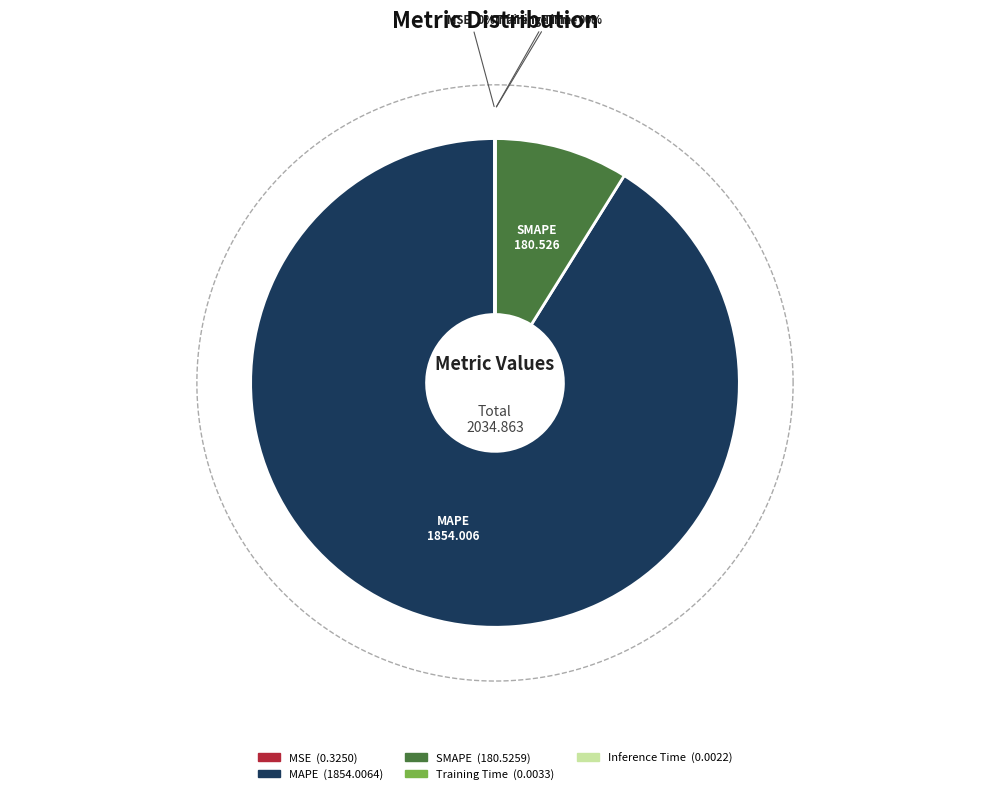

How many segments does this pie chart have?

5